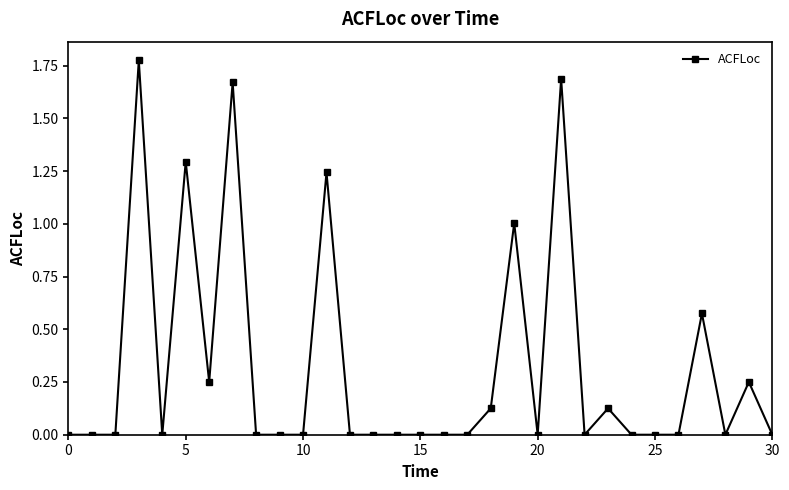

True or false: the data has more than 0 interior local peaks.

True